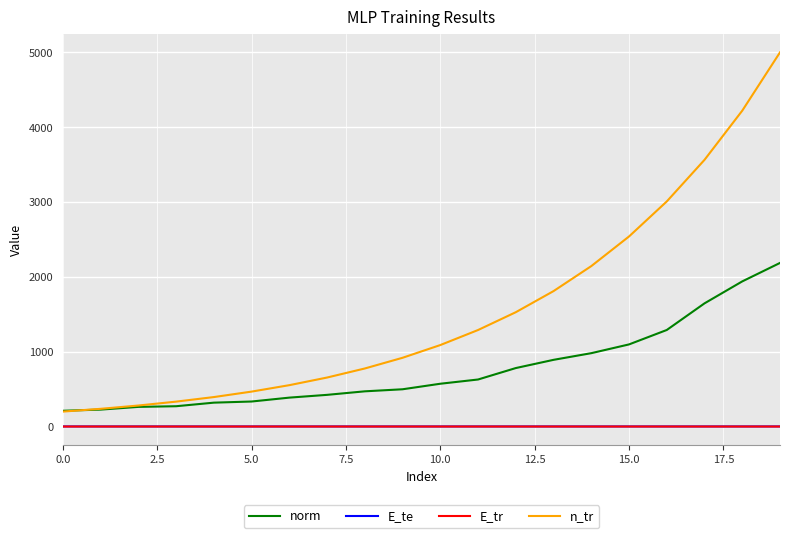

Which series has the largest range (max minus min)?

n_tr